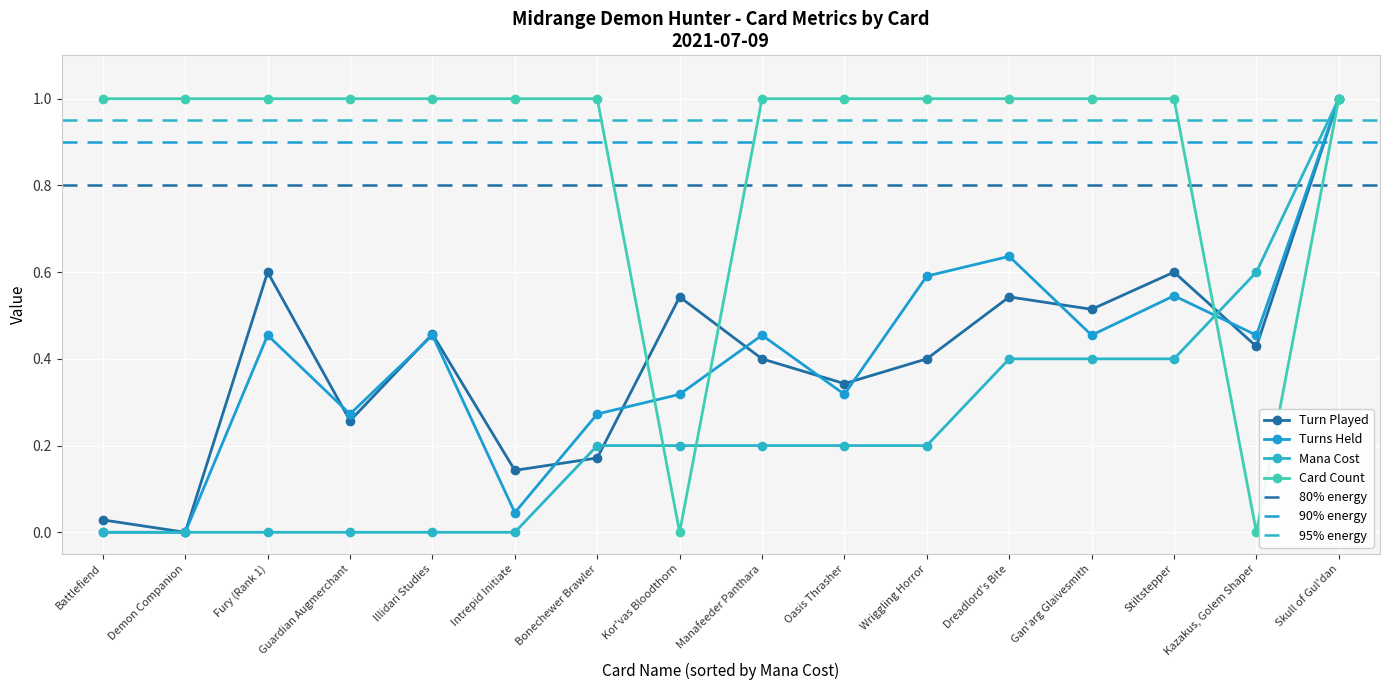

What is the label of the 16th point from the right?

Battlefiend